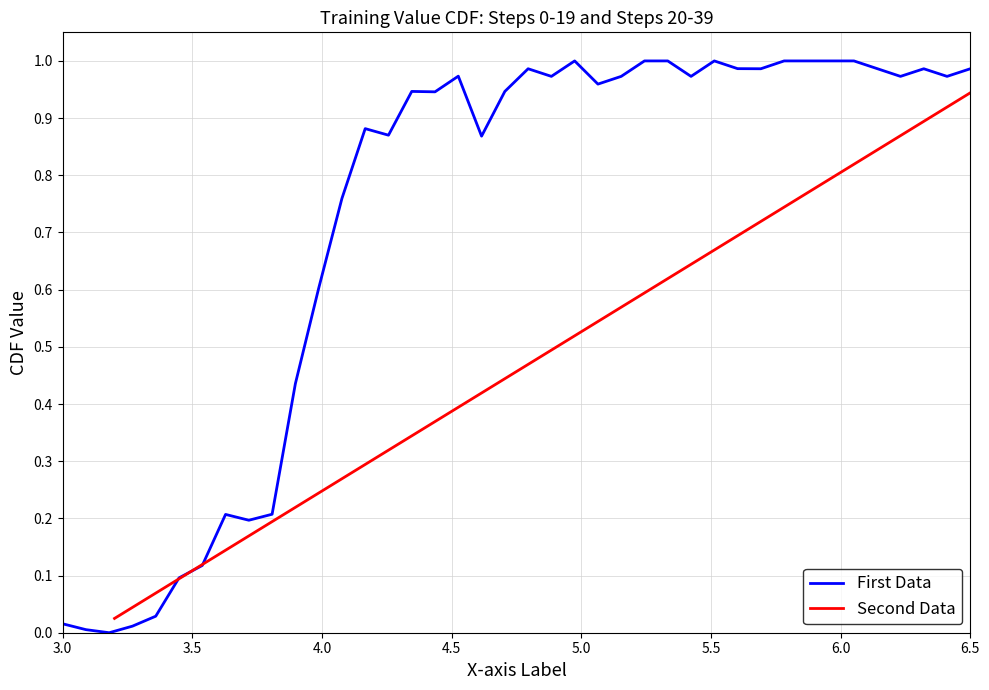

Does the chart have visible grid lines?

Yes